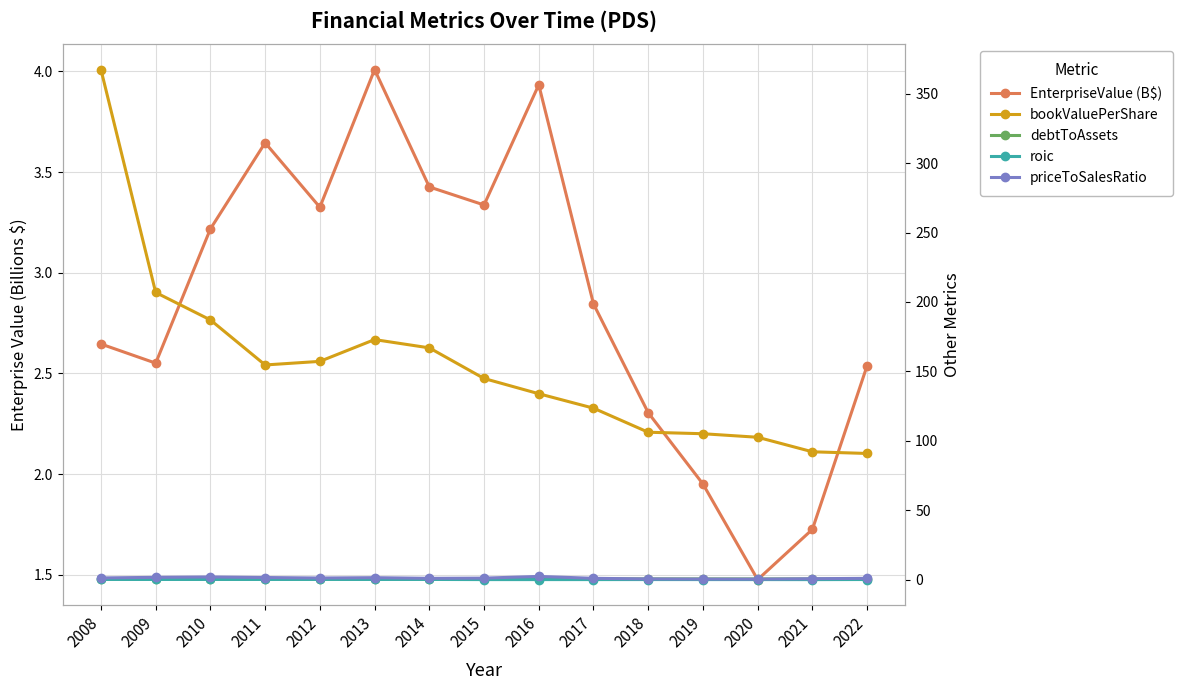

How many data points in bookValuePerShare are above 144?

8